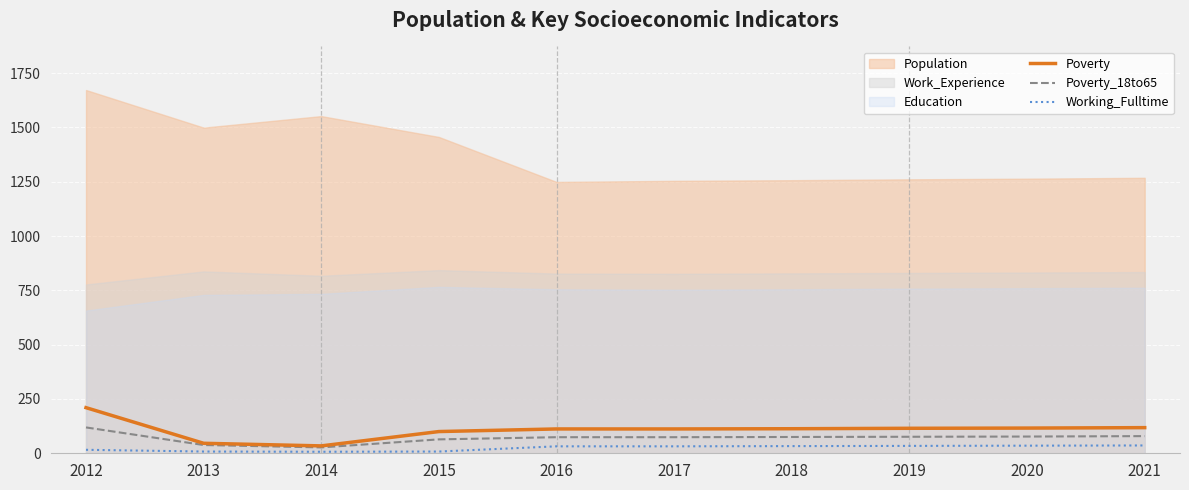

Which category has the highest value in the Poverty series?

2012